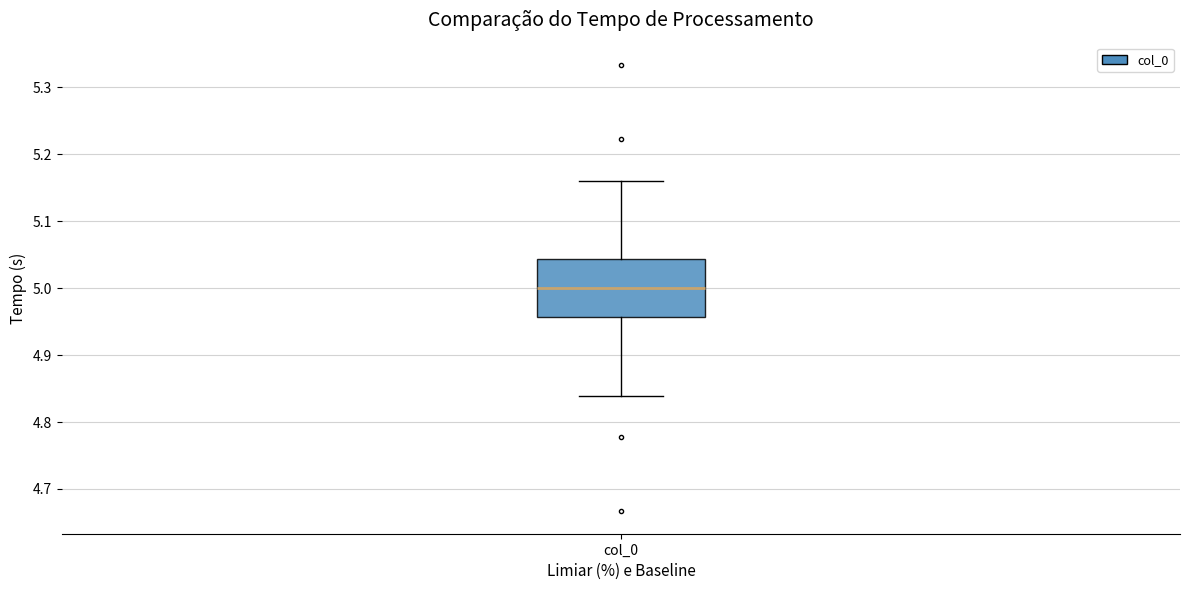

Read this box plot against the y-axis: the position of the median line, the range covered by the box, and the ends of both whiskers. The values are not printed on the chart, so give them approximately, as read against the axis.

median 5.00, box 4.96 to 5.04, whiskers 4.84 to 5.16